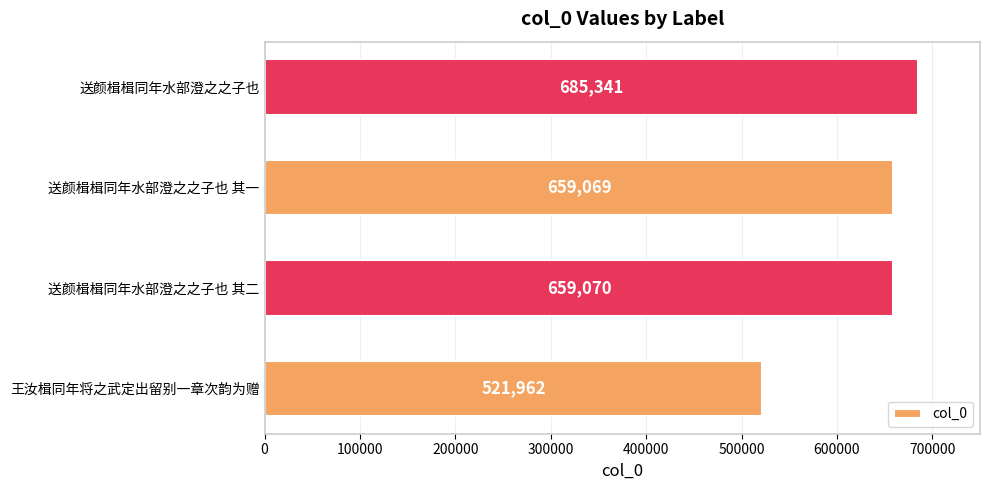

The chart shows a value of 659070 at 送颜楫楫同年水部澄之之子也 其二. True or false?

True